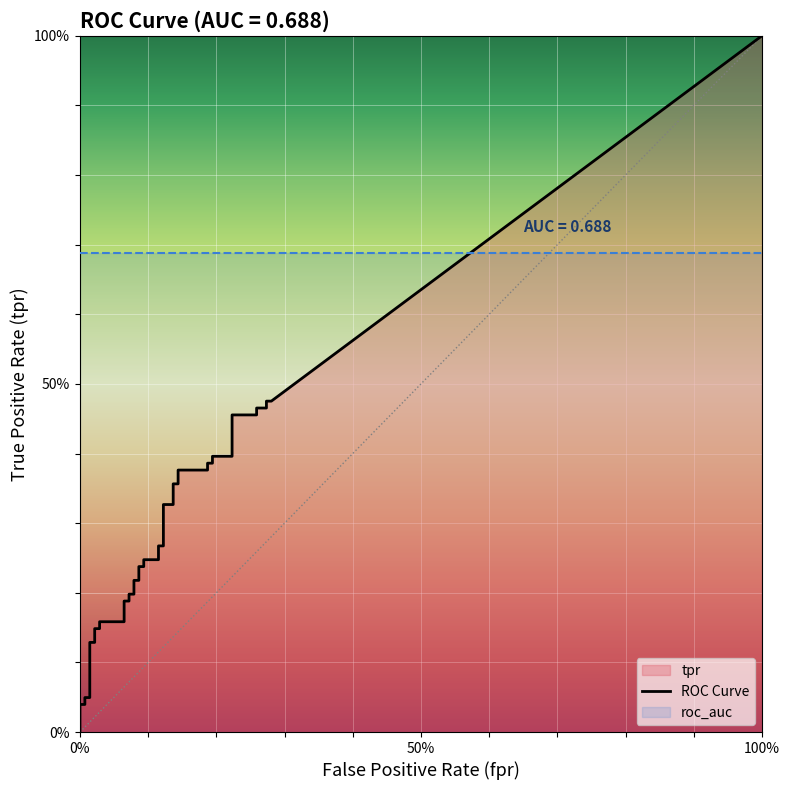

At 17, list the series in order from smallest to largest.

tpr, roc_auc